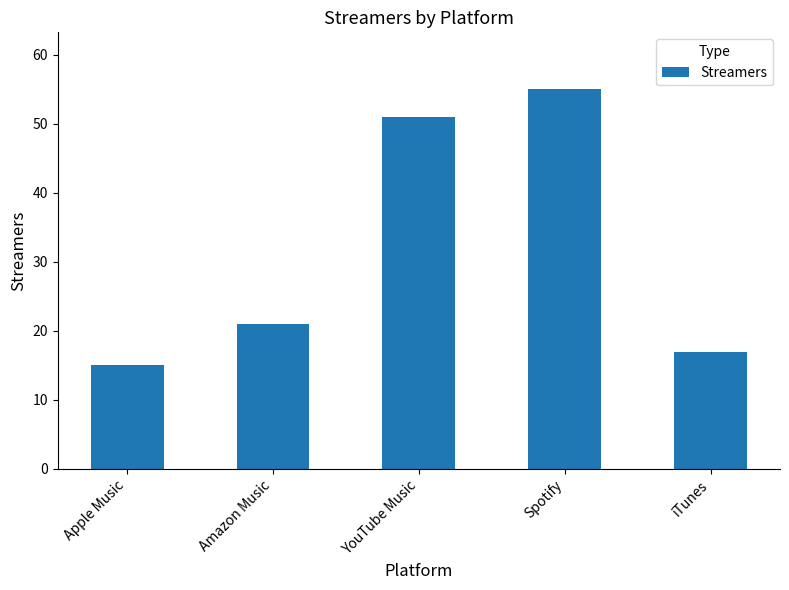

Which category has the lowest value across all series?

Apple Music